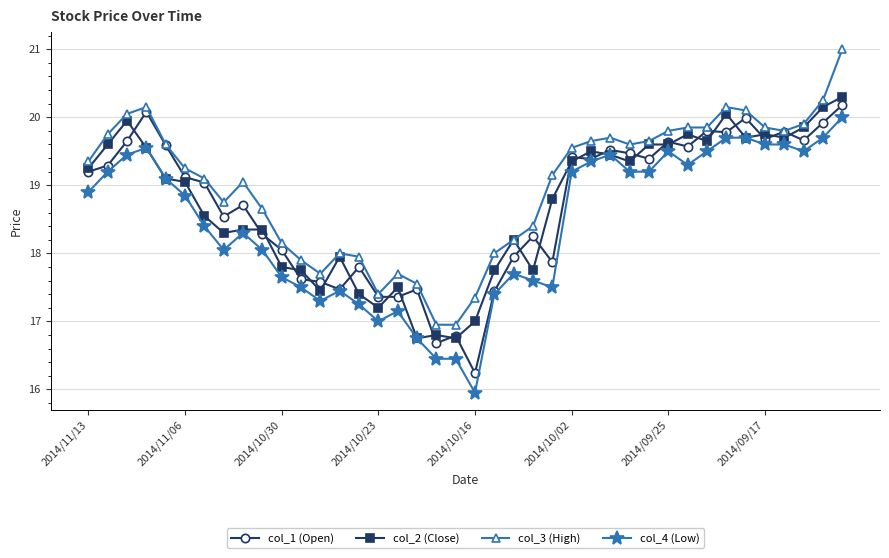

True or false: col_4 (Low) and col_3 (High) intersect in this chart.

False